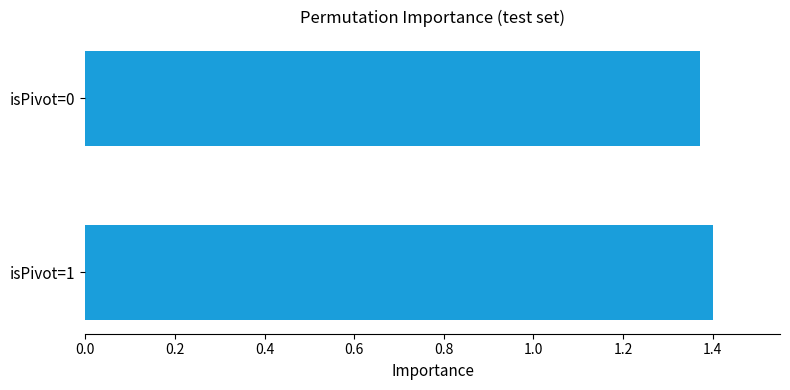

True or false: the data shows 1.9 at isPivot=1.

False